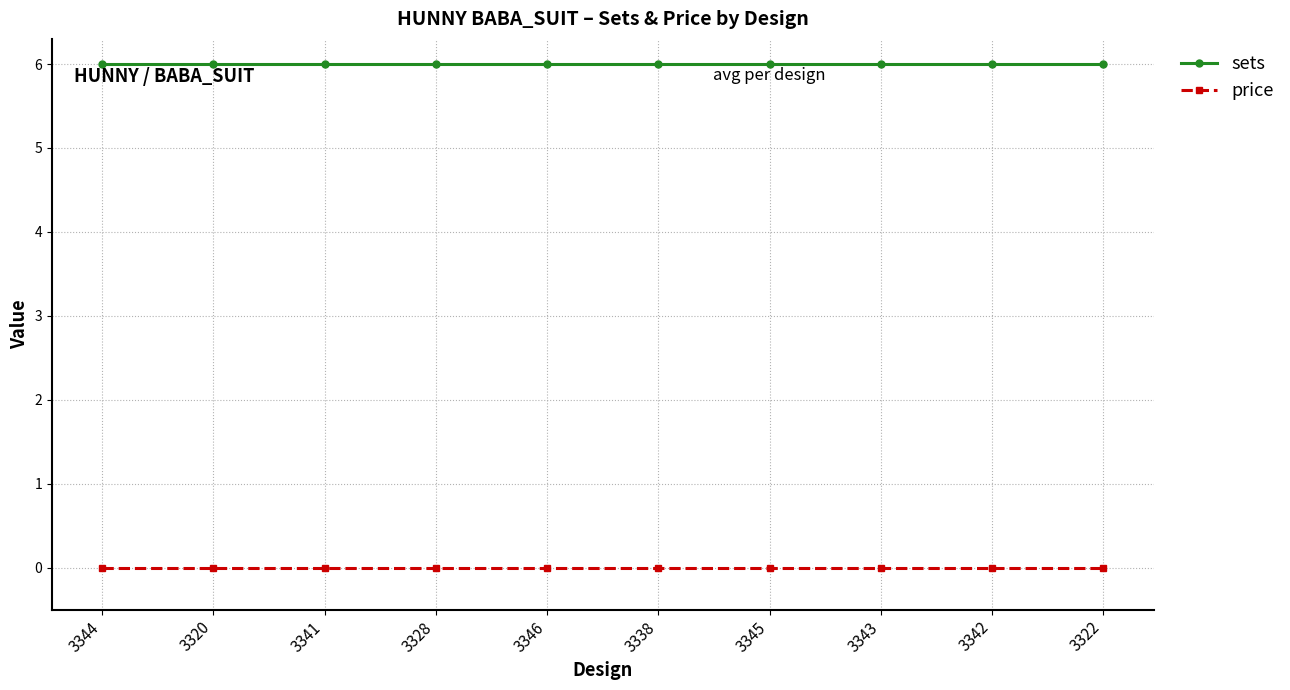

What is the label of the 9th point from the left?

3342